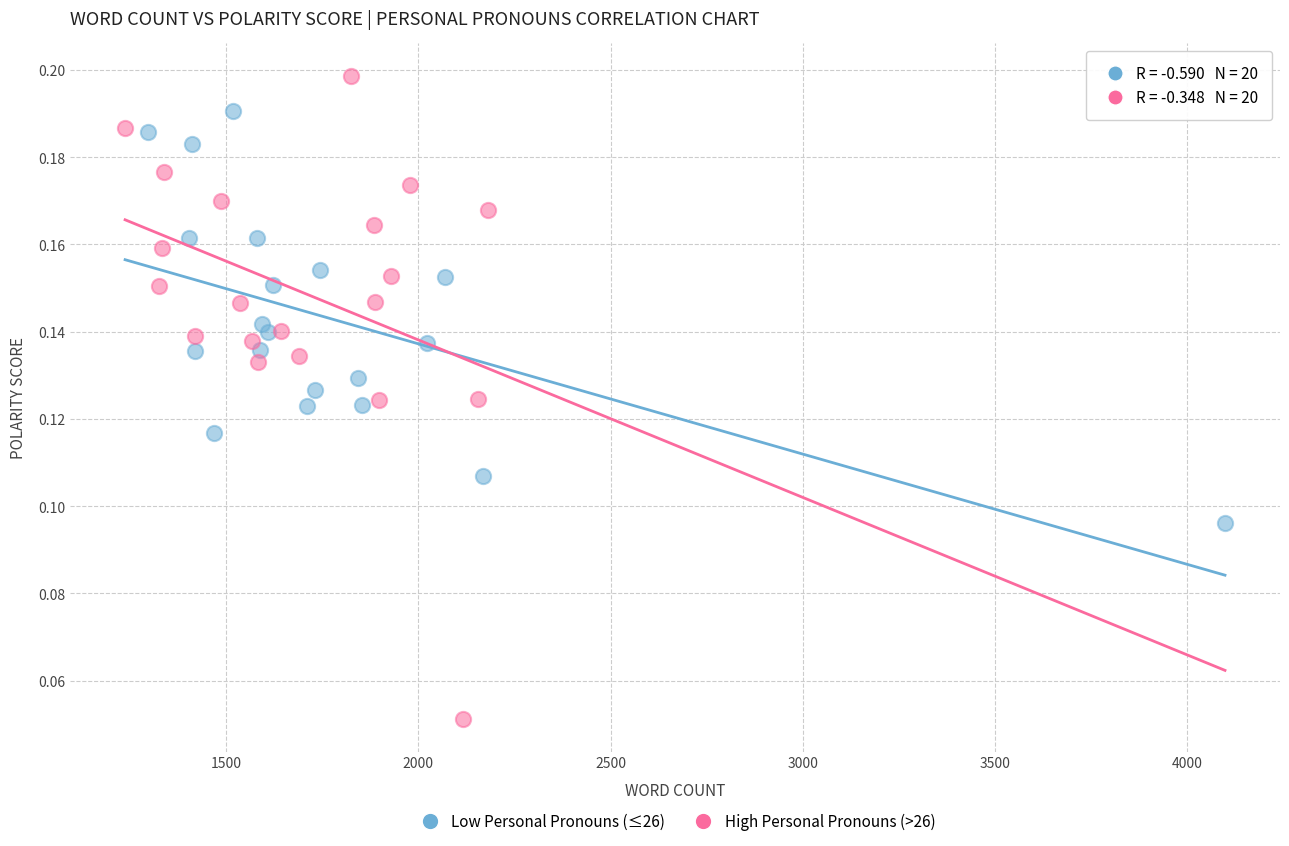

Which series contains the highest Y value?

High Personal Pronouns (>26)